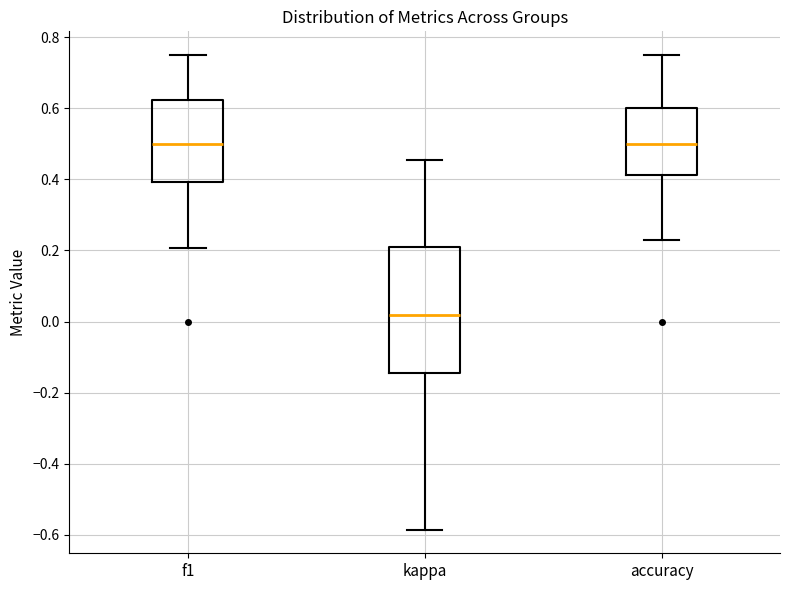

Which box is the tallest, from its lower edge to its upper edge?

kappa